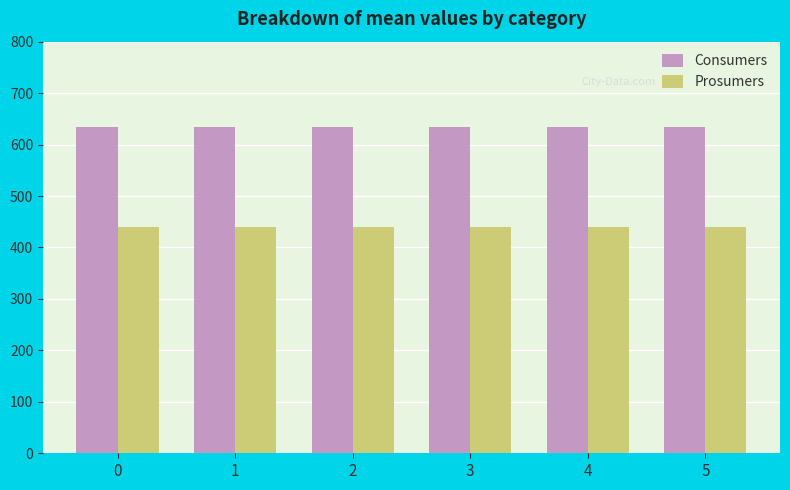

What is the minimum value shown in the chart?

440